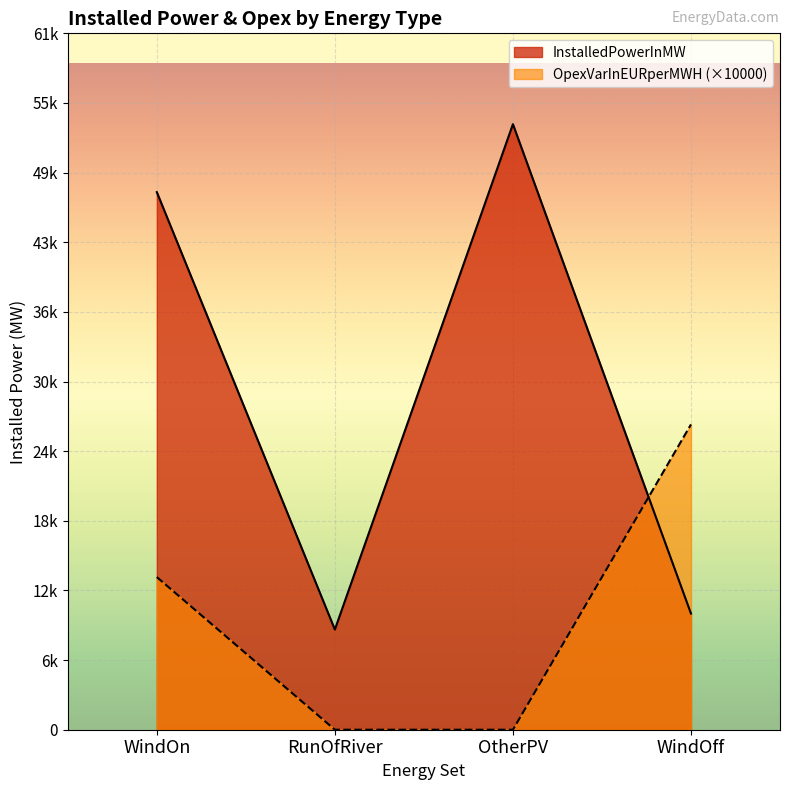

What is the difference between the OpexVarInEURperMWH values at WindOn and OtherPV?

13500.0